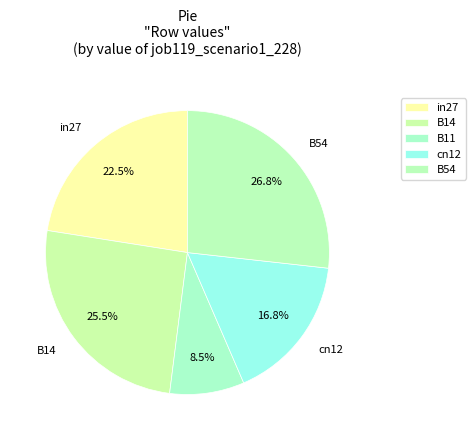

Which slice is the smallest?

B11